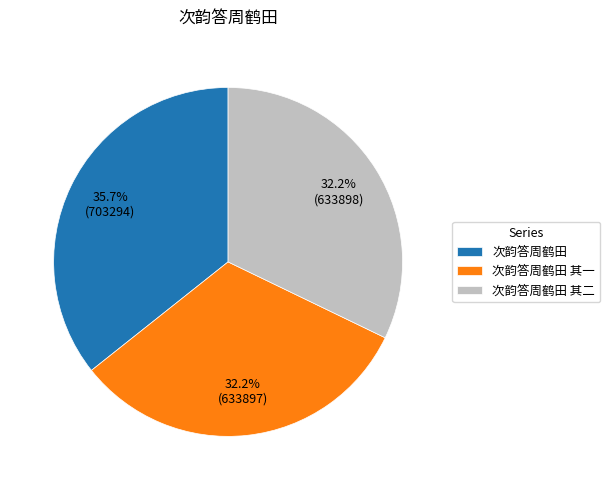

Which slice is the largest?

次韵答周鹤田